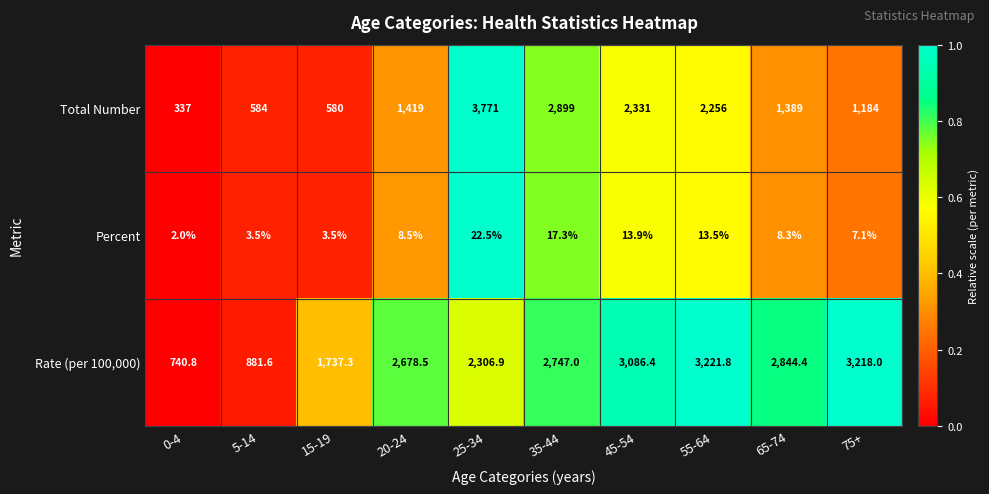

Is it true that Total Number equals 337.0 at 0-4?

True